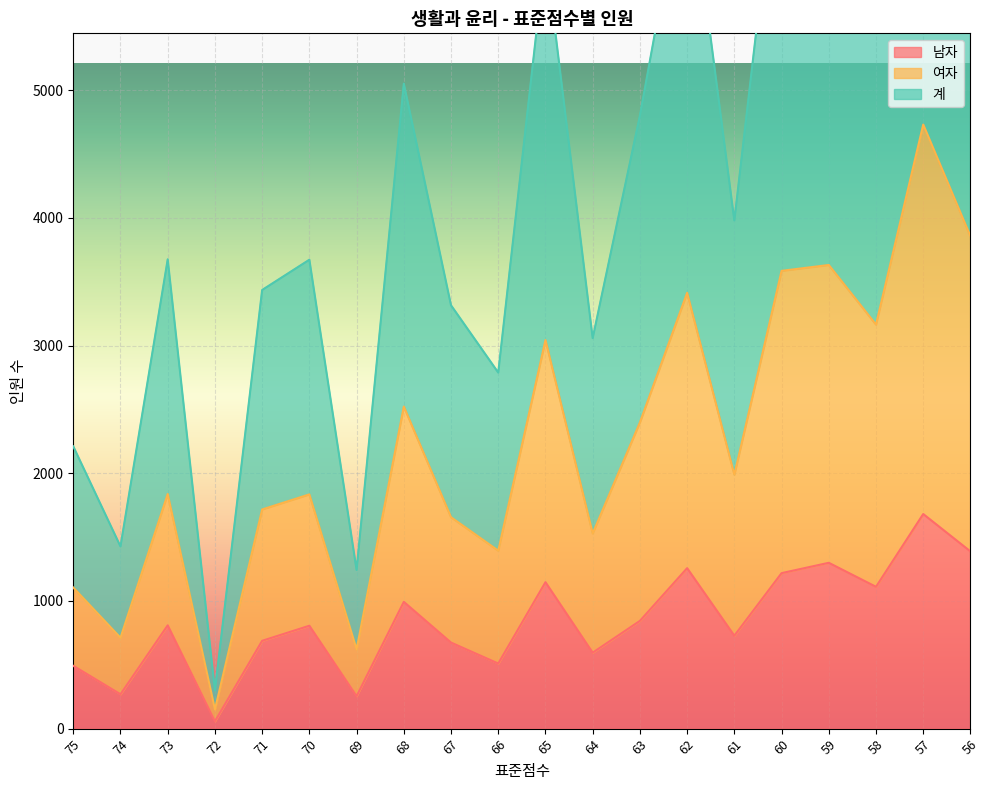

Reading left to right, extract all data points from this chart.

남자: 75=492	74=269	73=809	72=57	71=688	70=806	69=254	68=993	67=674	66=510	65=1147	64=595	63=844	62=1257	61=728	60=1218	59=1299	58=1111	57=1681	56=1388
여자: 75=1105	74=712	73=1838	72=150	71=1717	70=1835	69=621	68=2523	67=1656	66=1394	65=3044	64=1529	63=2399	62=3414	61=1989	60=3586	59=3632	58=3165	57=4732	56=3857
계: 75=2211	74=1427	73=3676	72=300	71=3436	70=3673	69=1243	68=5052	67=3316	66=2789	65=6089	64=3059	63=4802	62=6833	61=3981	60=7175	59=7268	58=6332	57=9468	56=7723